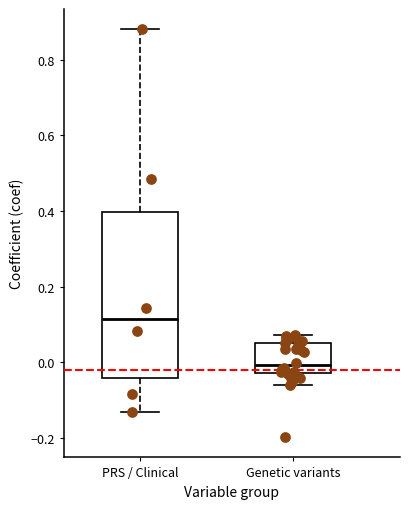

Reading left to right, transcribe this box plot: for each box, give where its median line is, the range the box spans, and where its two whiskers end, as read against the y-axis. The values are not printed on the chart, so give them approximately, as read against the axis.

PRS / Clinical: median 0.12, box -0.04 to 0.40, whiskers -0.14 to 0.88
Genetic variants: median 0.00, box -0.02 to 0.06, whiskers -0.06 to 0.08